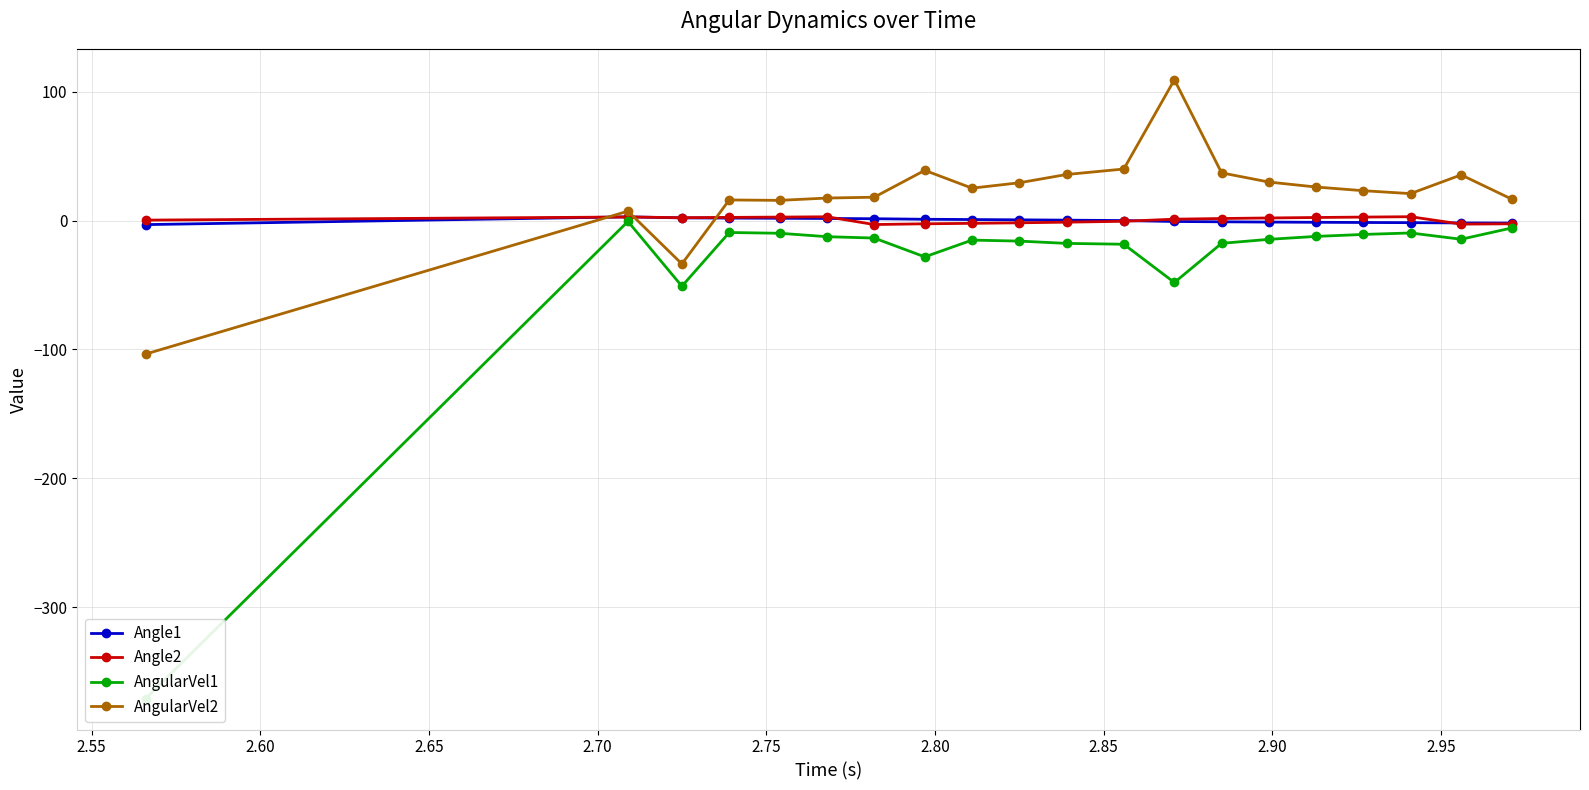

What is the sum of all AngularVel2 values?

404.9